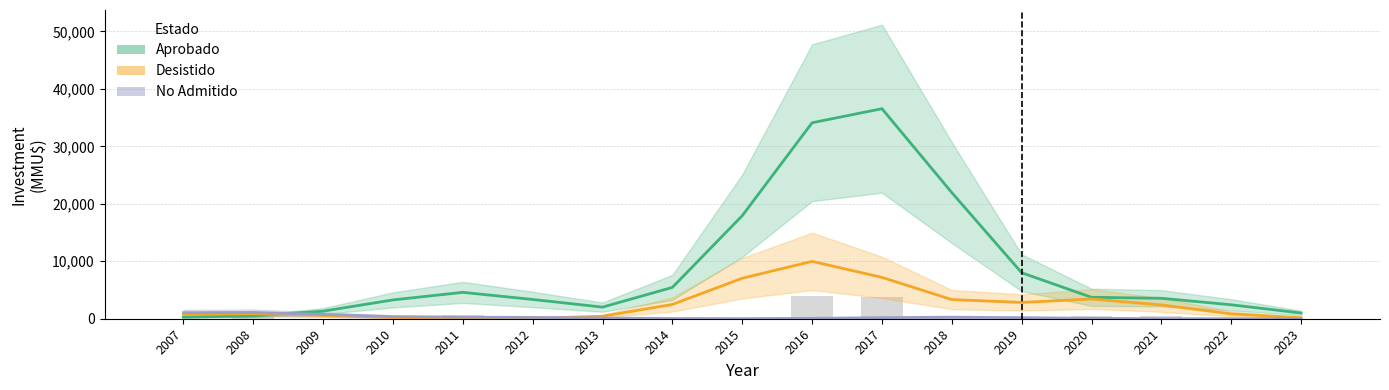

At how many categories does at least one series exceed 18269?

3